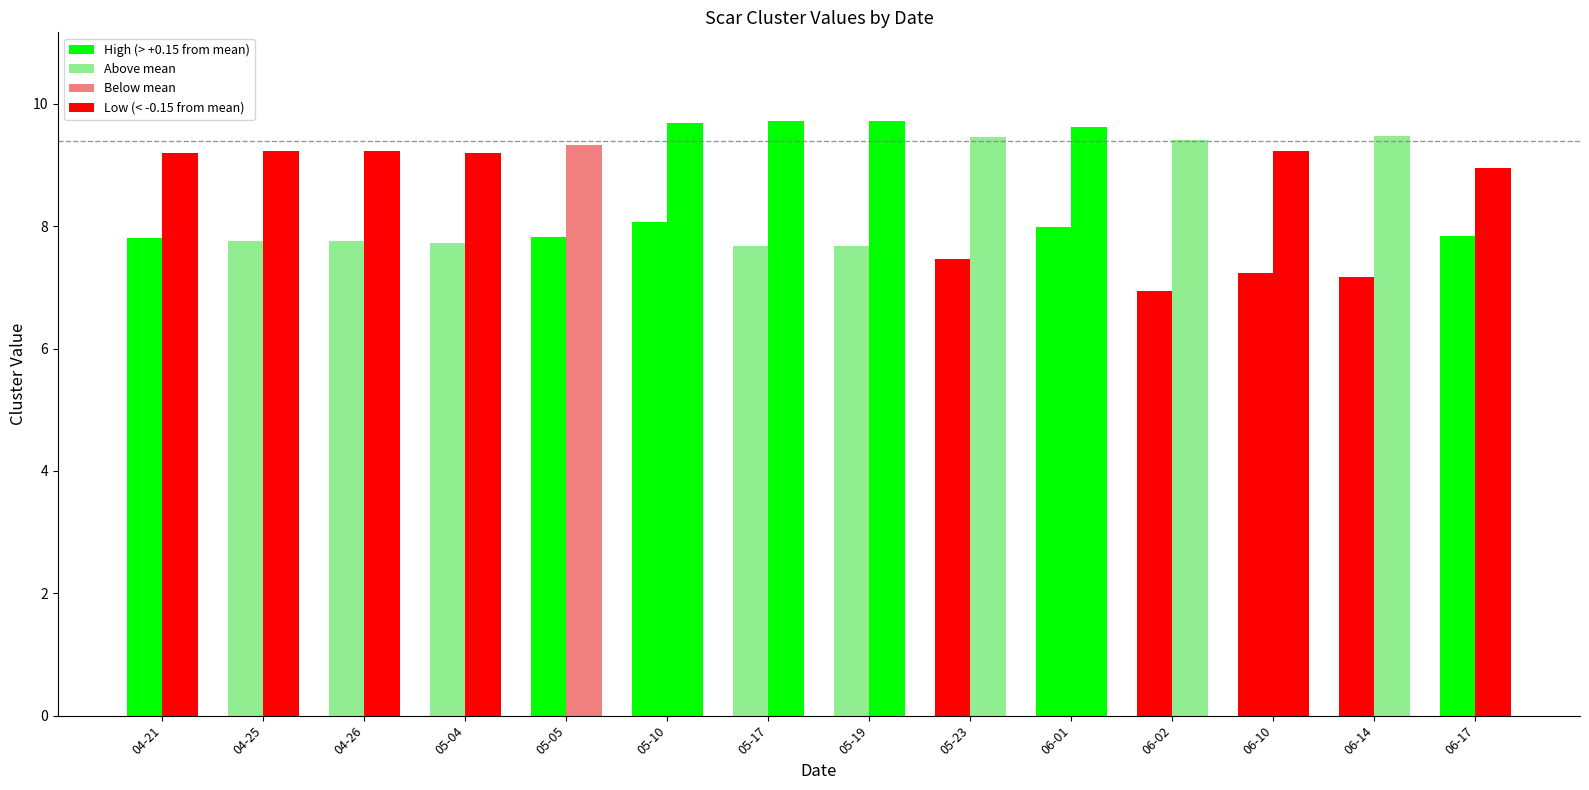

Count the number of data series in this chart.

2